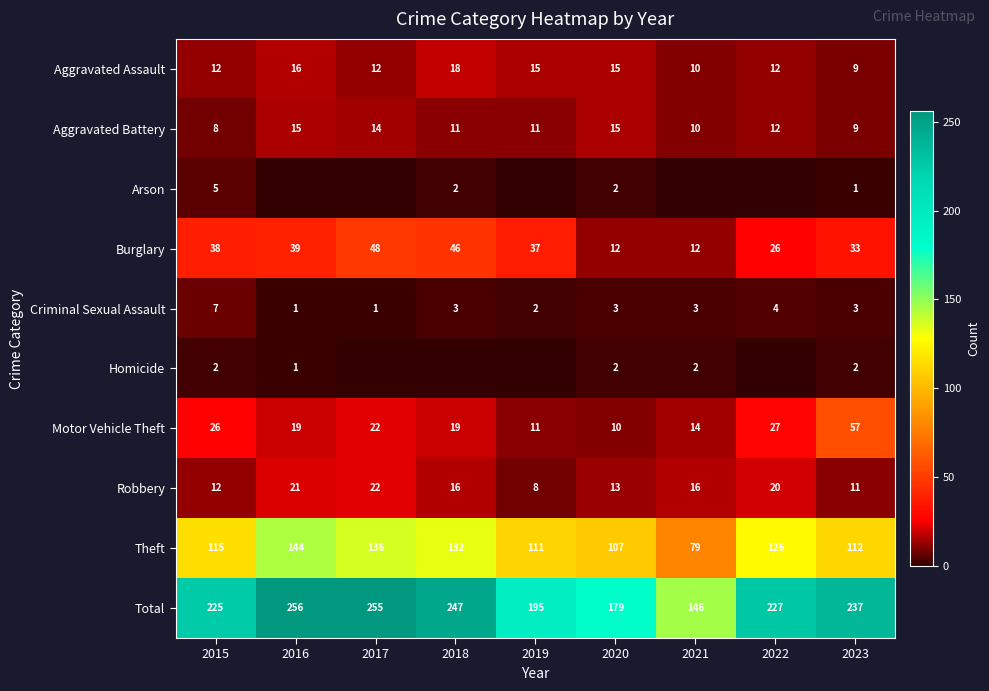

What is the greatest value displayed?

256